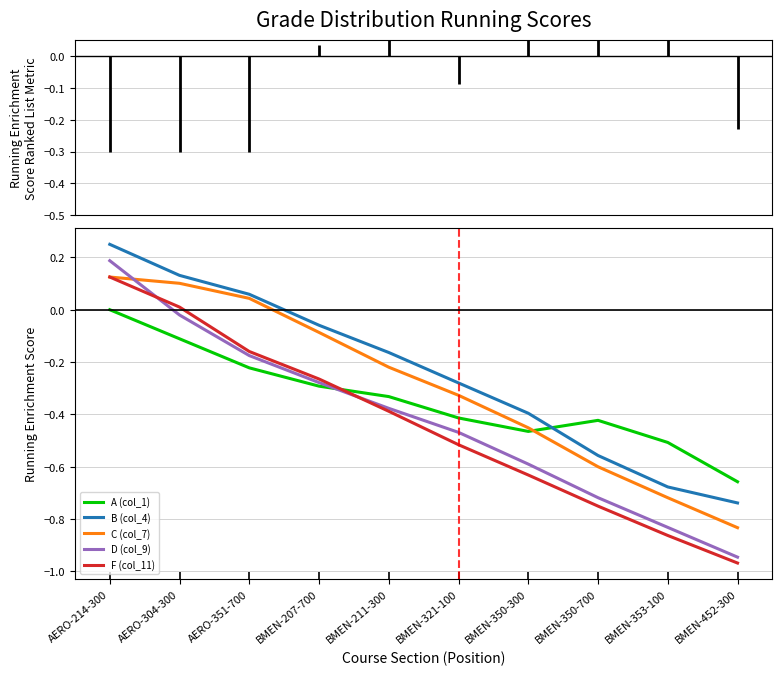

Reading right to left, transcribe all the data shown in this chart.

A (col_1): -0.7	-0.5	-0.4	-0.5	-0.4	-0.3	-0.3	-0.2	-0.1	0.0
B (col_4): -0.7	-0.7	-0.6	-0.4	-0.3	-0.2	-0.1	0.1	0.1	0.2
C (col_7): -0.8	-0.7	-0.6	-0.5	-0.3	-0.2	-0.1	0.0	0.1	0.1
D (col_9): -0.9	-0.8	-0.7	-0.6	-0.5	-0.4	-0.3	-0.2	-0.0	0.2
F (col_11): -1.0	-0.9	-0.8	-0.6	-0.5	-0.4	-0.3	-0.2	0.0	0.1